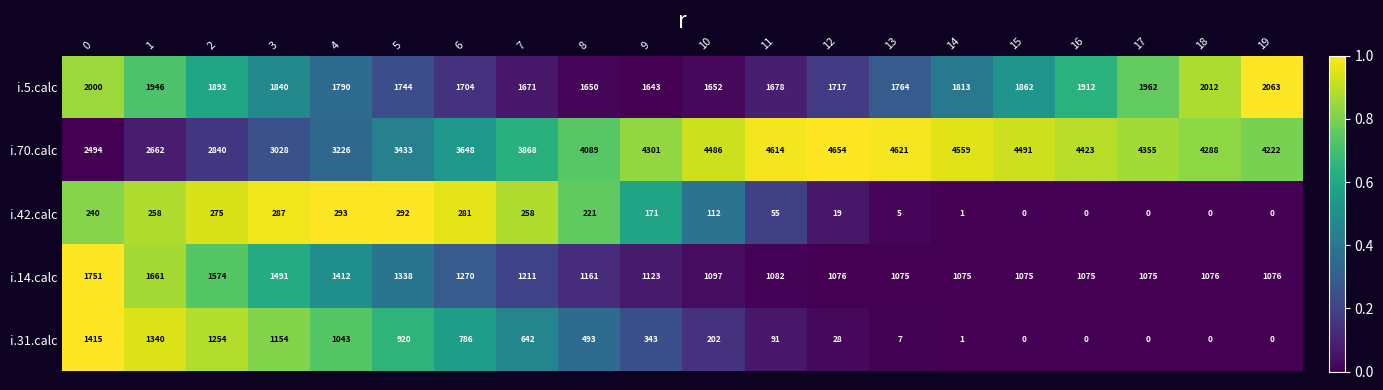

What is the difference between the maximum and minimum values in the i.70.calc series?

2160